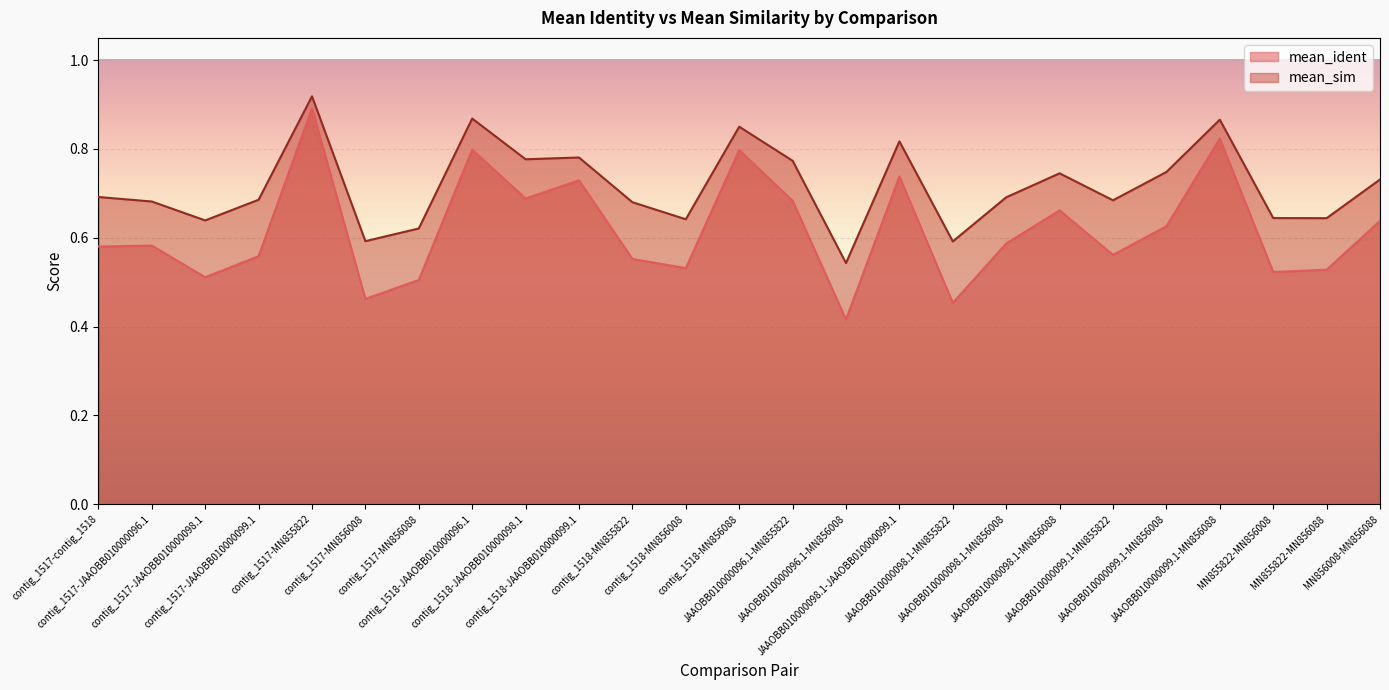

Count the mean_sim values in the range 0 to 1.

25